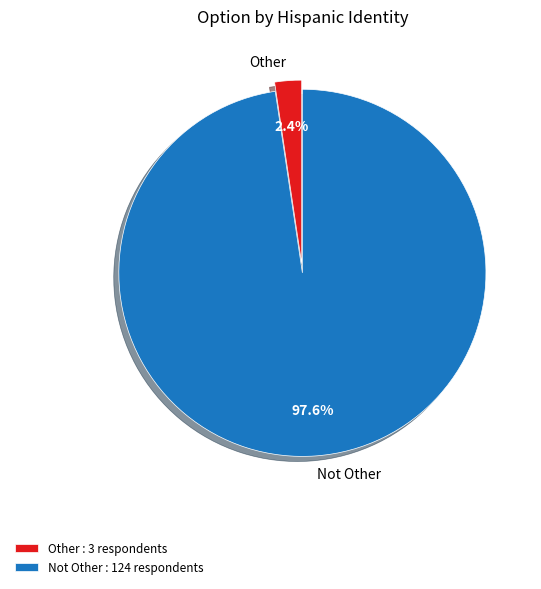

To the nearest percent, what portion does Not Other represent?

98%